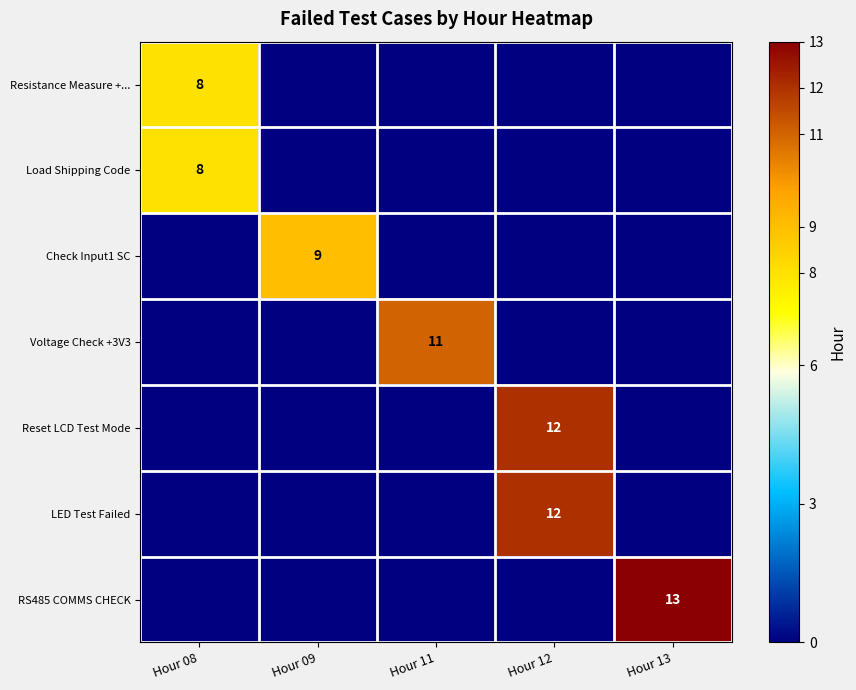

What is the greatest value displayed?

13